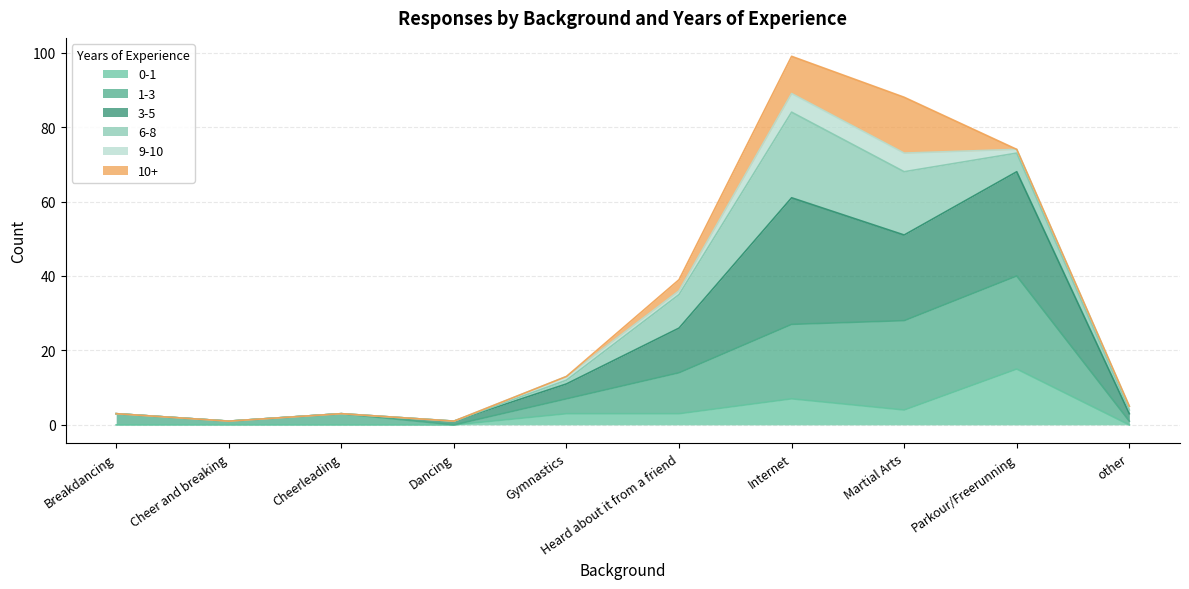

True or false: 3-5 has a value of 1 at Cheer and breaking.

True